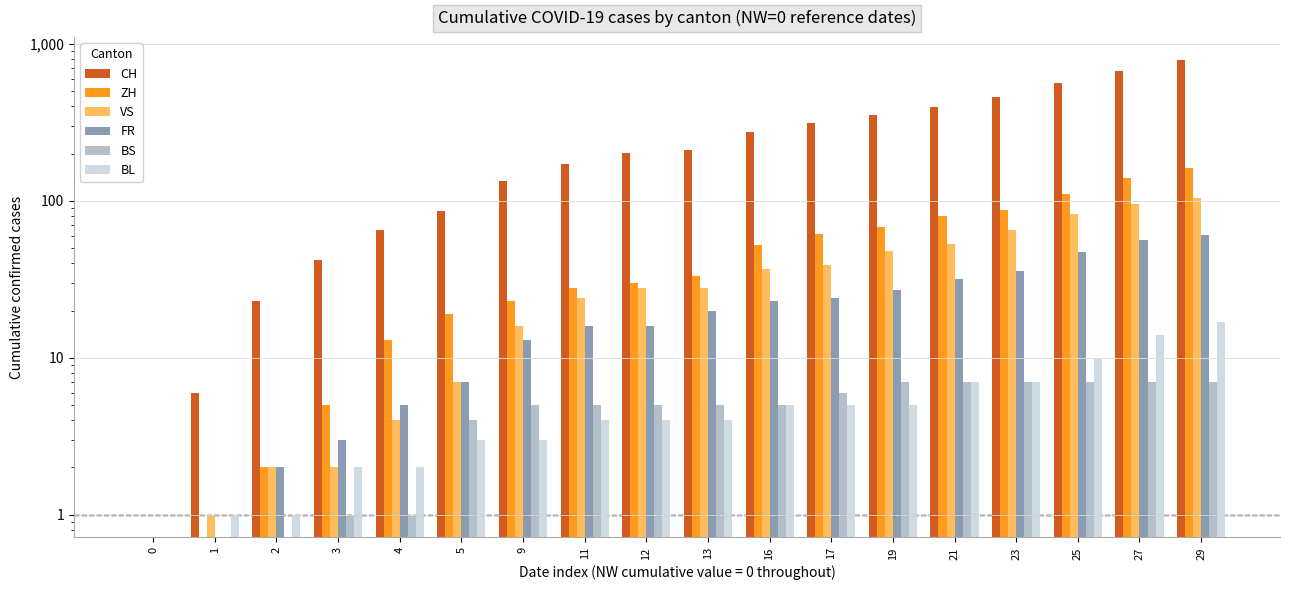

Which has a higher value, 1 or 0?

1